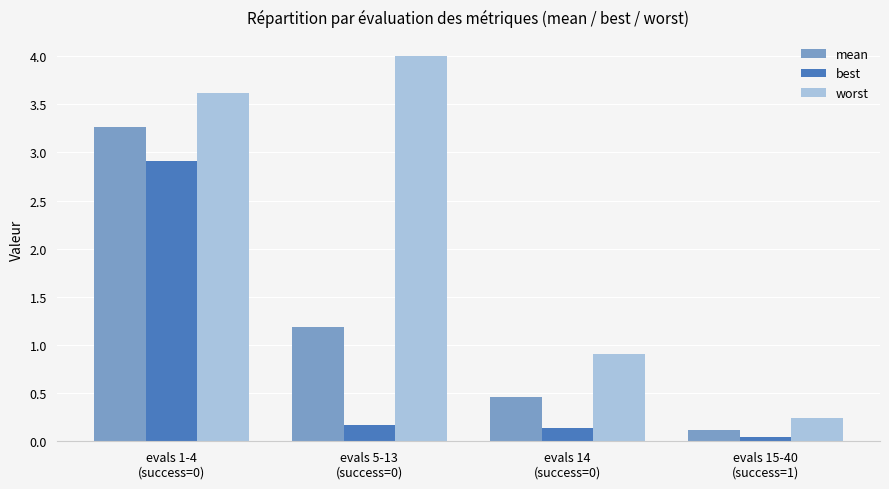

At how many categories does at least one series exceed 2?

2